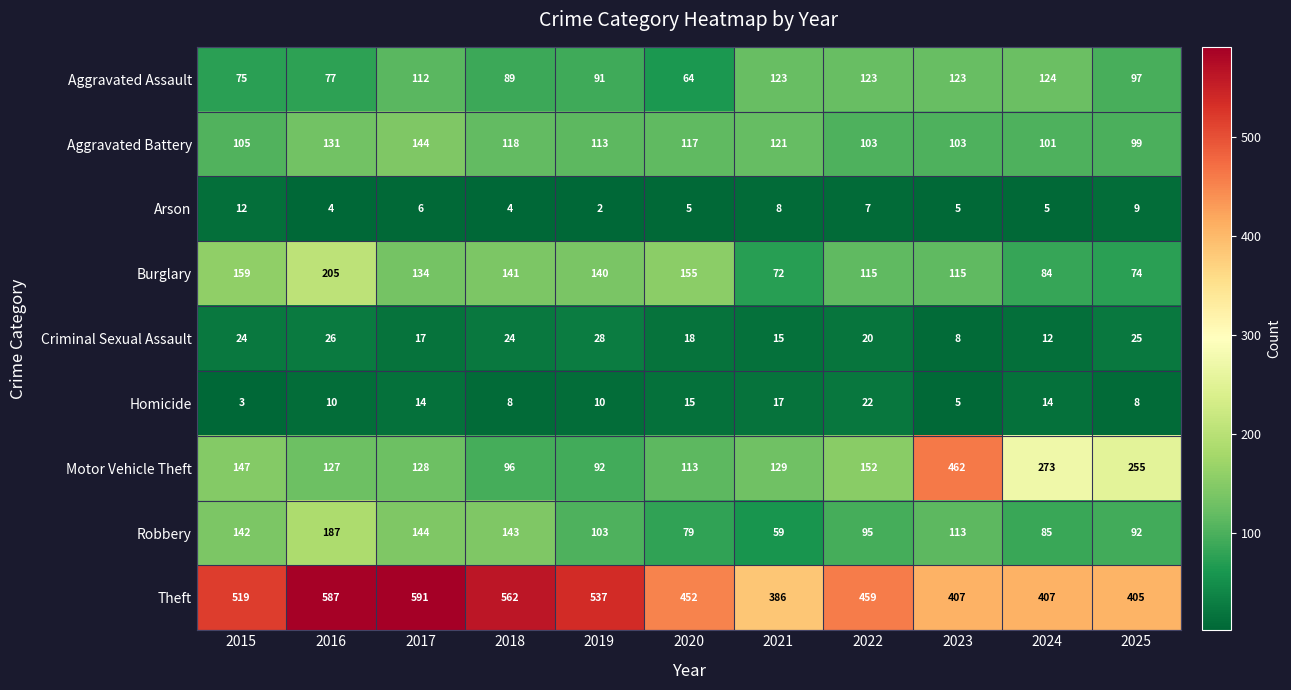

Which series has the widest spread of values?

Motor Vehicle Theft